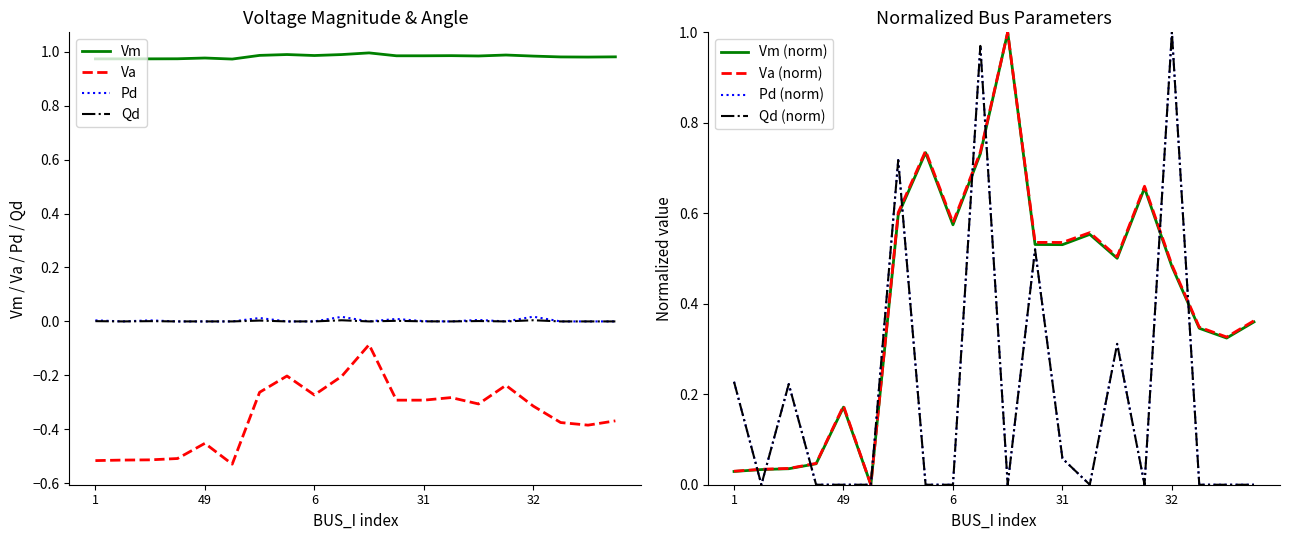

The Vm series shows 1.5 at 6. True or false?

False